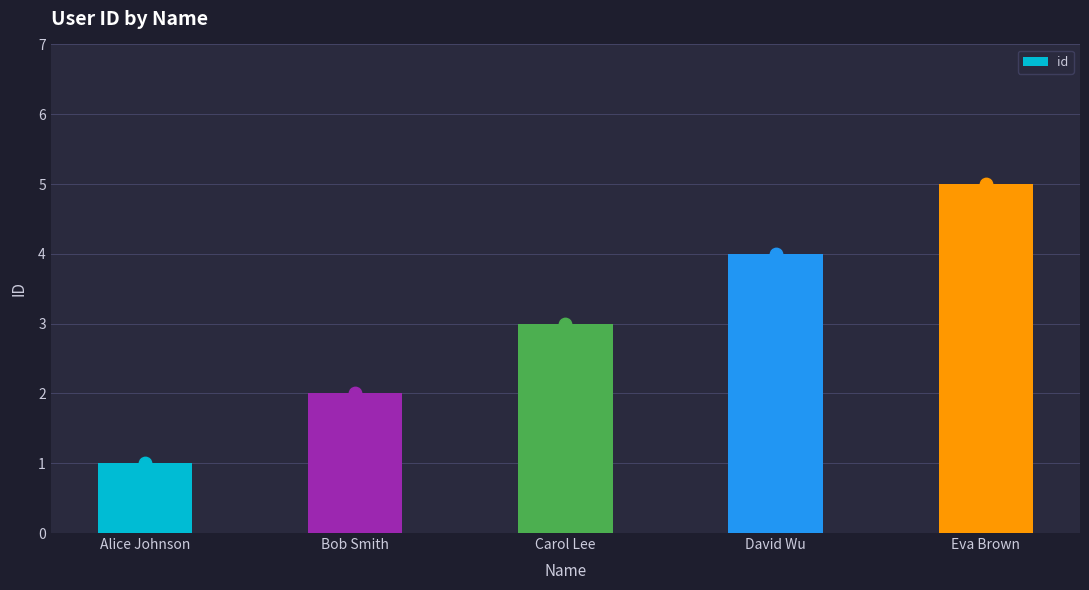

What is the change in value from Bob Smith to David Wu?

+2